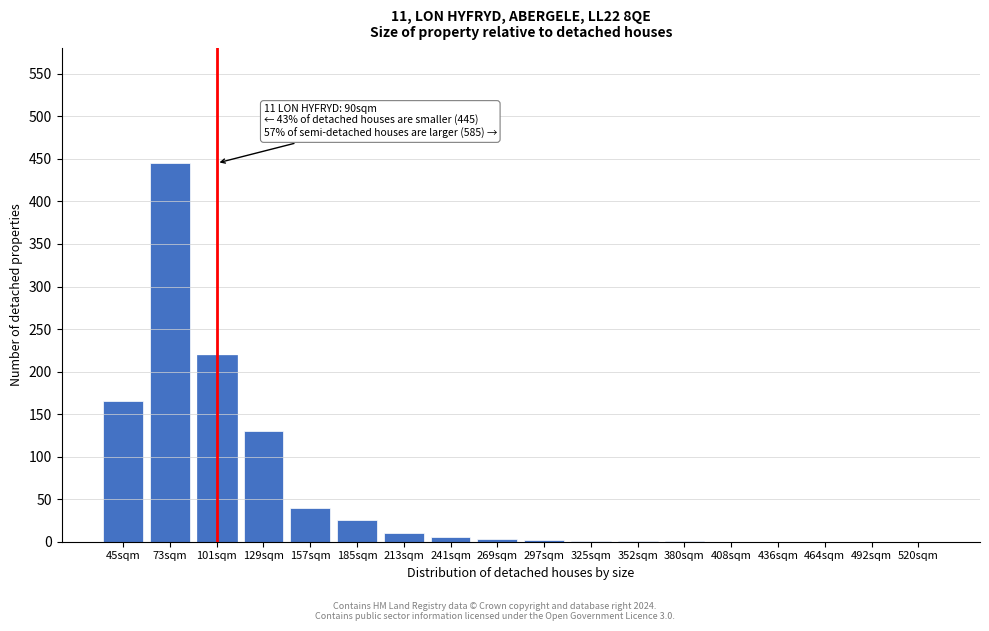

Between 73sqm and 157sqm, which is larger?

73sqm